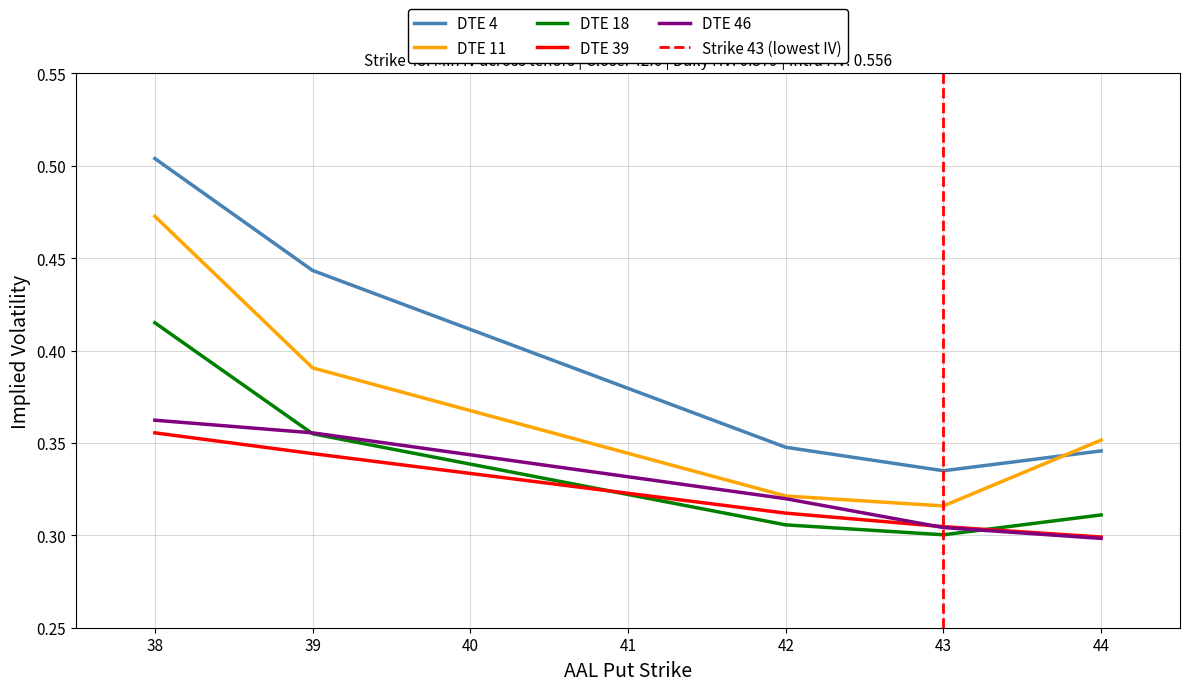

What is the value of the 46 point at the 1st from the left?

0.4